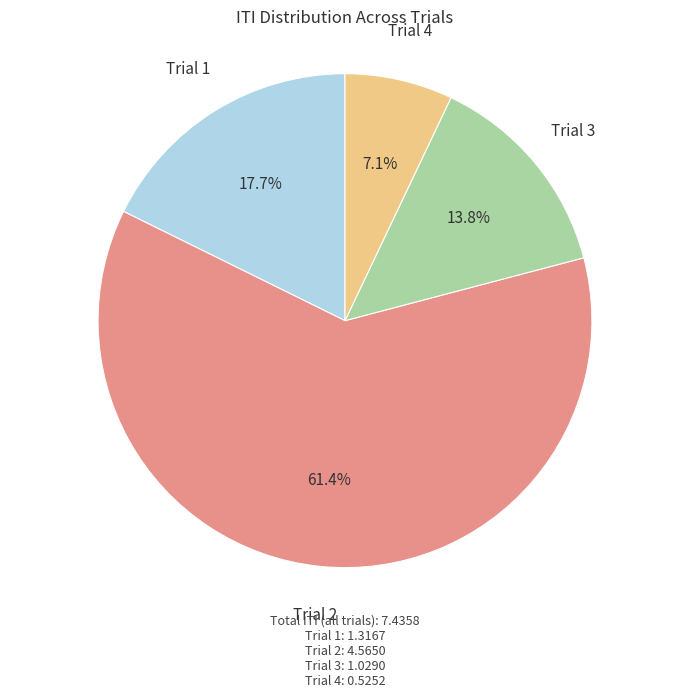

Rank the categories by value from highest to lowest.

Trial 2, Trial 1, Trial 3, Trial 4